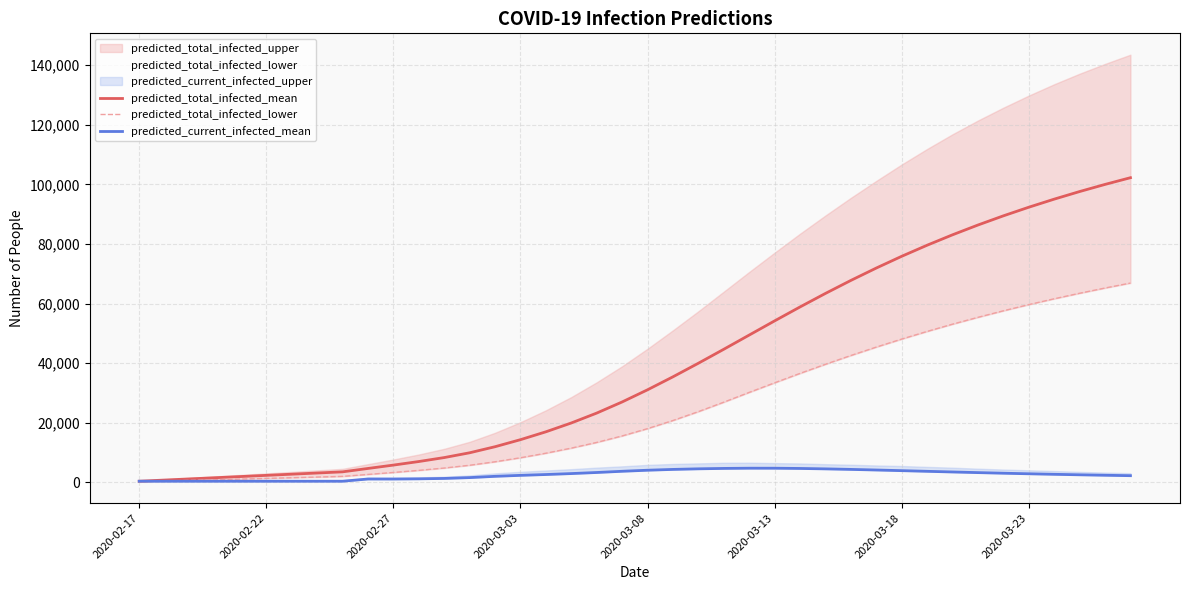

Which series has the widest spread of values?

predicted_total_infected_mean